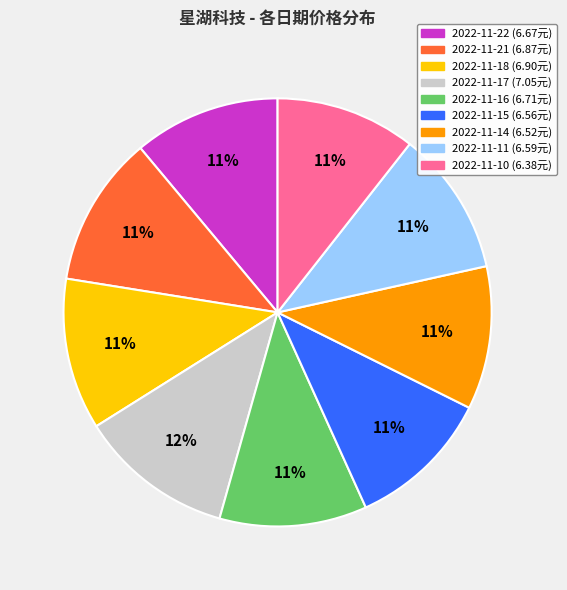

Do 2022-11-10 and 2022-11-22 together represent more than half of the pie?

No